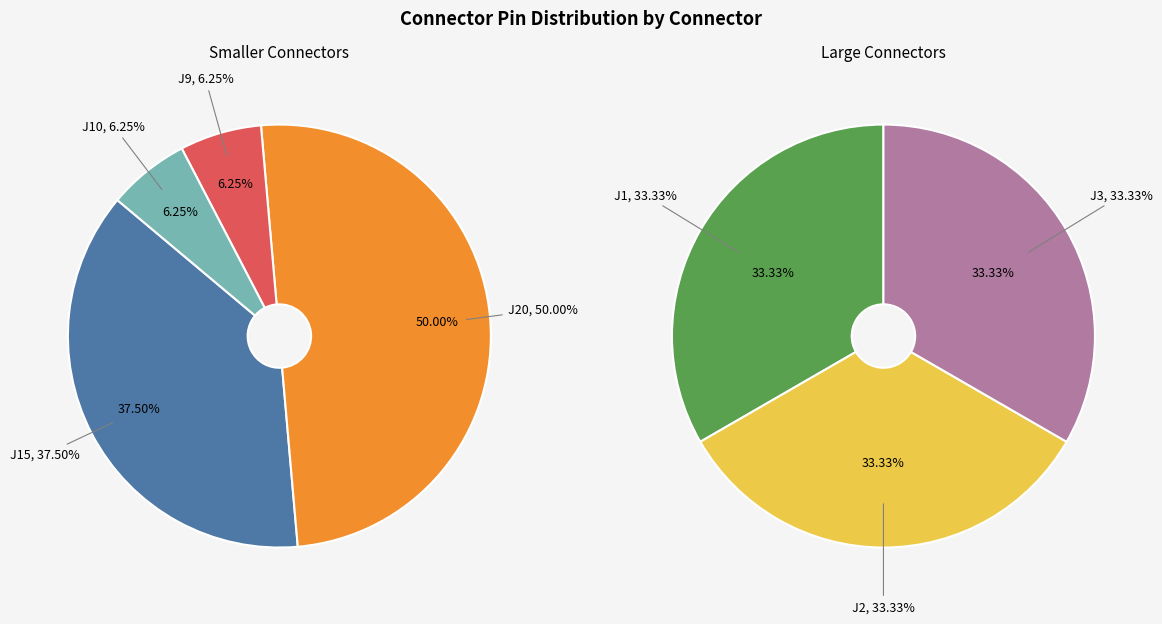

Is the sum of 4 and 5 greater than half?

Yes